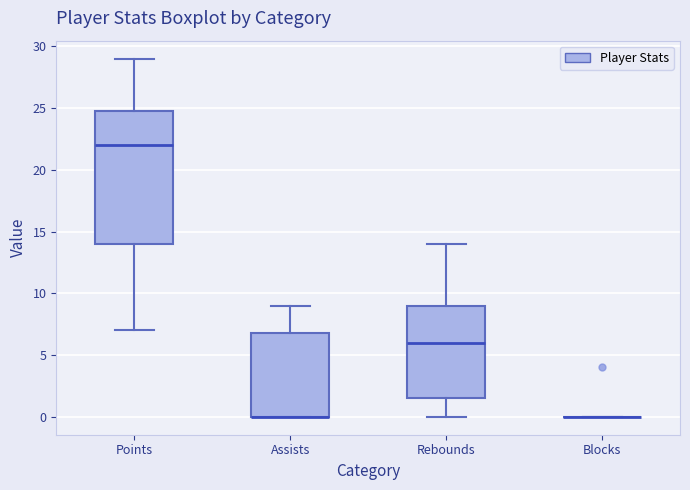

Comparing the boxes themselves (not the whiskers), which one is the tallest?

Points